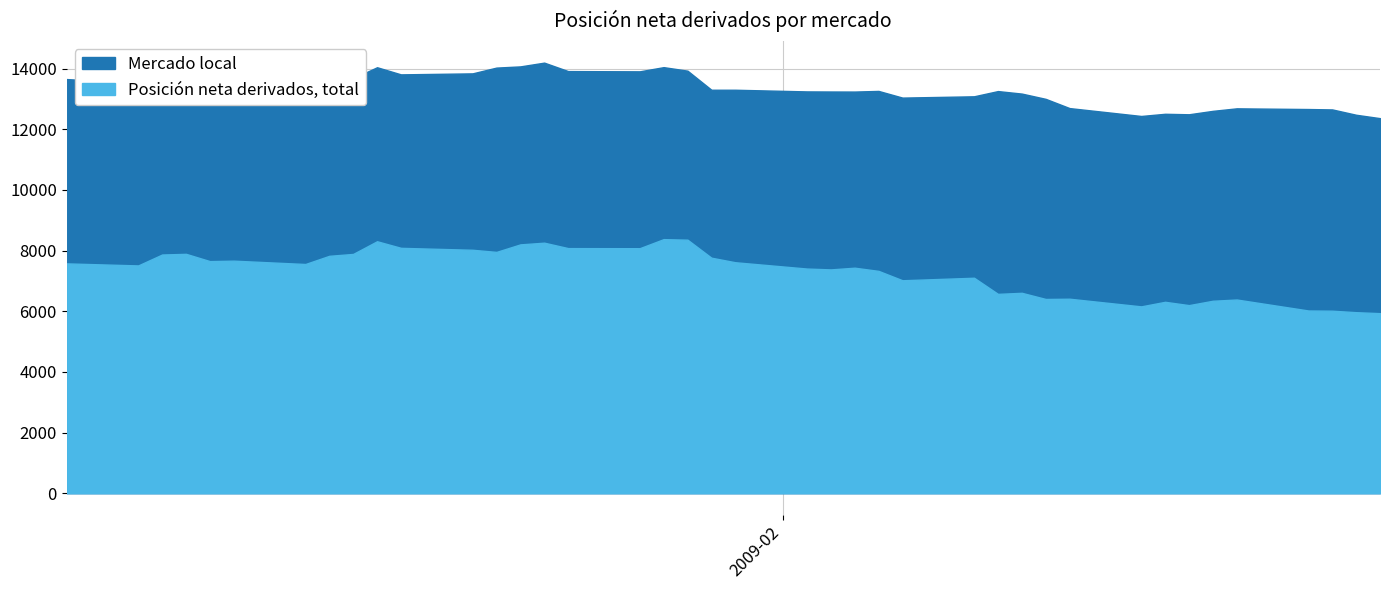

How many lines are shown in the chart?

2